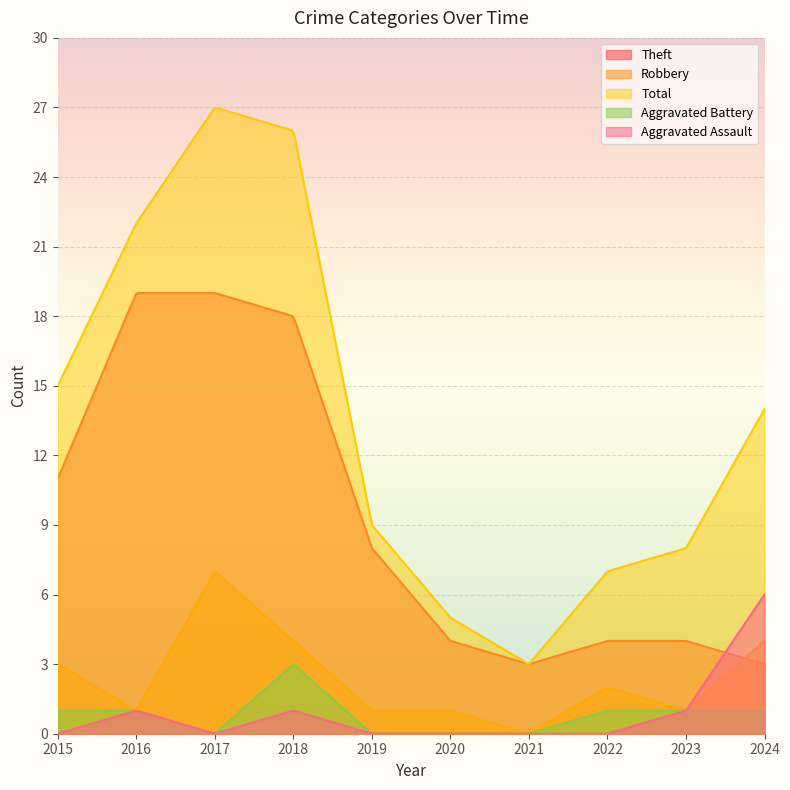

What is the value of the Theft point at the 6th from the left?

4